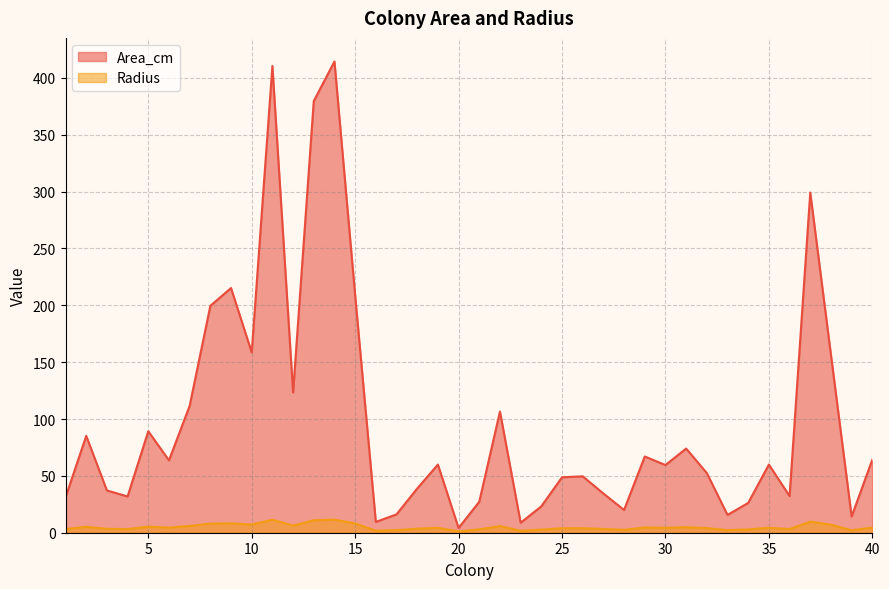

List the series in order of their peak value, highest first.

Area_cm, Radius